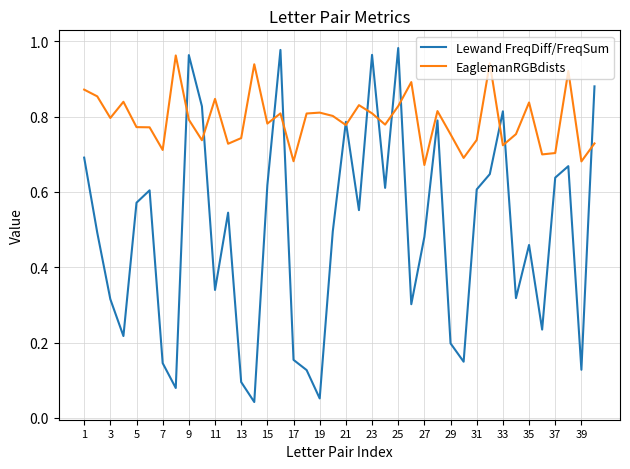

List the series in order of their overall mean, highest first.

EaglemanRGBdists, Lewand FreqDiff/FreqSum